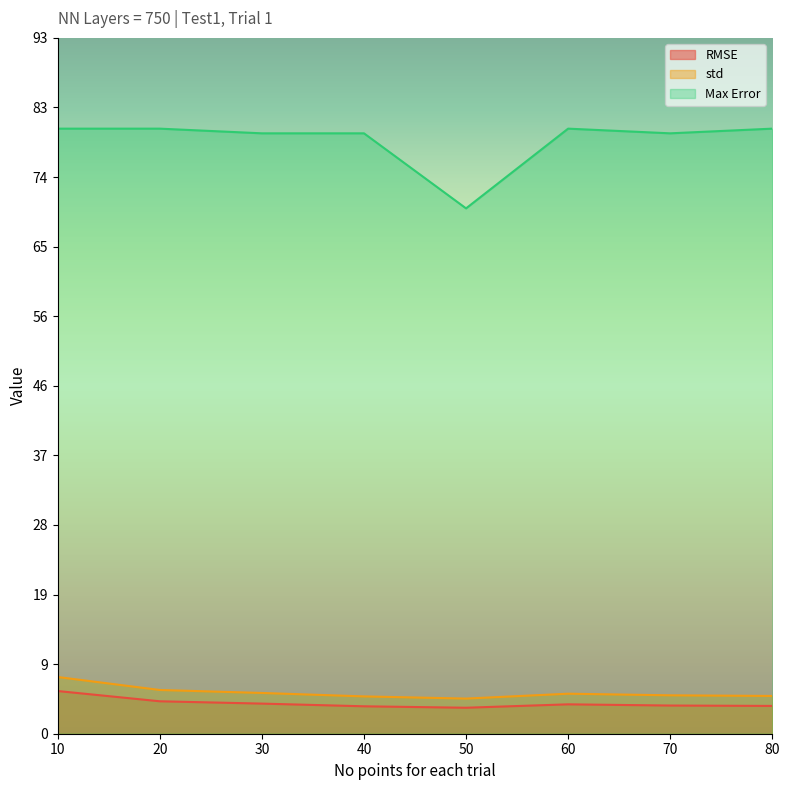

How many distinct data groups are displayed?

3